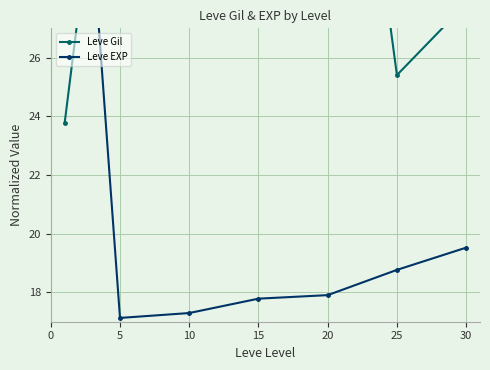

What is the value of the Leve EXP point at the 3rd from the left?

17.3